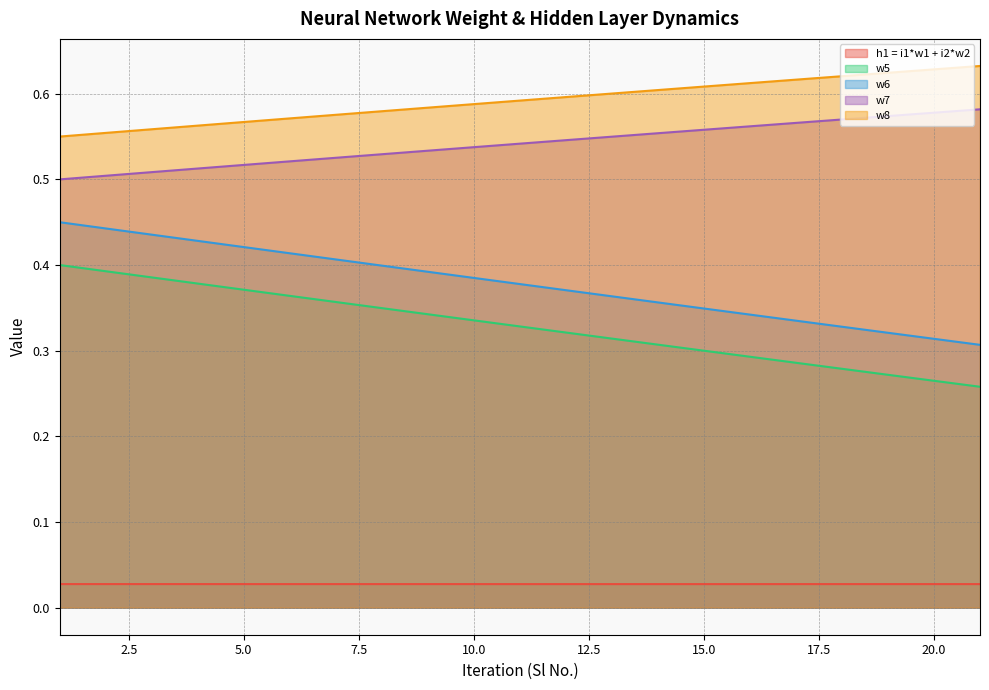

What is the value of the w5 point at the 4th from the left?

0.4